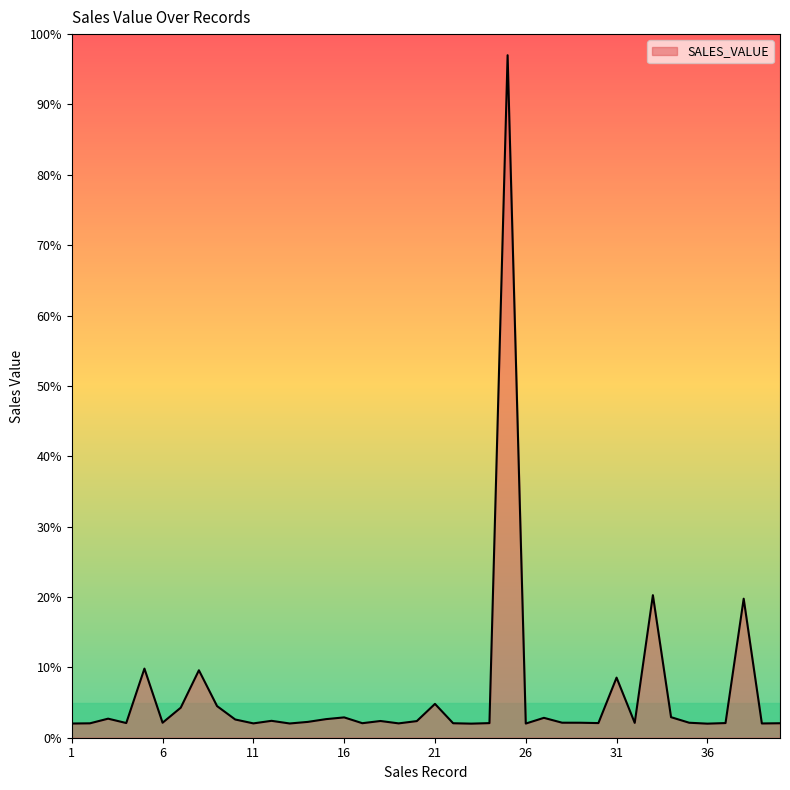

What is the difference between the maximum and minimum values?

95.0